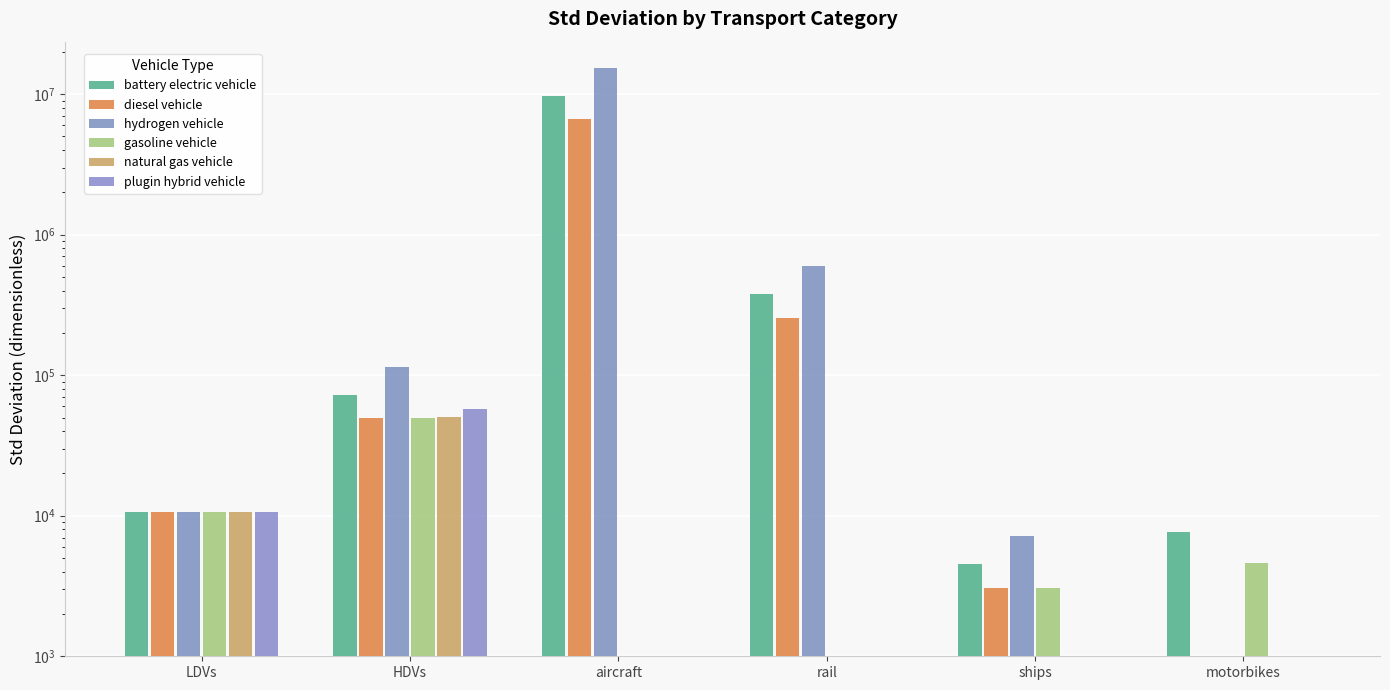

Reading right to left, transcribe all the data shown in this chart.

battery electric vehicle: motorbikes=7615.0	ships=4504.3	rail=375357.5	aircraft=9734270.8	HDVs=72164.3	LDVs=10708.9
diesel vehicle: motorbikes=0.0	ships=3076.1	rail=256345.5	aircraft=6647893.9	HDVs=49283.7	LDVs=10708.9
hydrogen vehicle: motorbikes=0.0	ships=7139.0	rail=594915.7	aircraft=15428147.7	HDVs=114375.5	LDVs=10708.9
gasoline vehicle: motorbikes=4633.2	ships=3076.1	rail=0.0	aircraft=0.0	HDVs=49283.7	LDVs=10708.9
natural gas vehicle: motorbikes=0.0	ships=0.0	rail=0.0	aircraft=0.0	HDVs=50202.9	LDVs=10708.9
plugin hybrid vehicle: motorbikes=0.0	ships=0.0	rail=0.0	aircraft=0.0	HDVs=57246.1	LDVs=10708.9